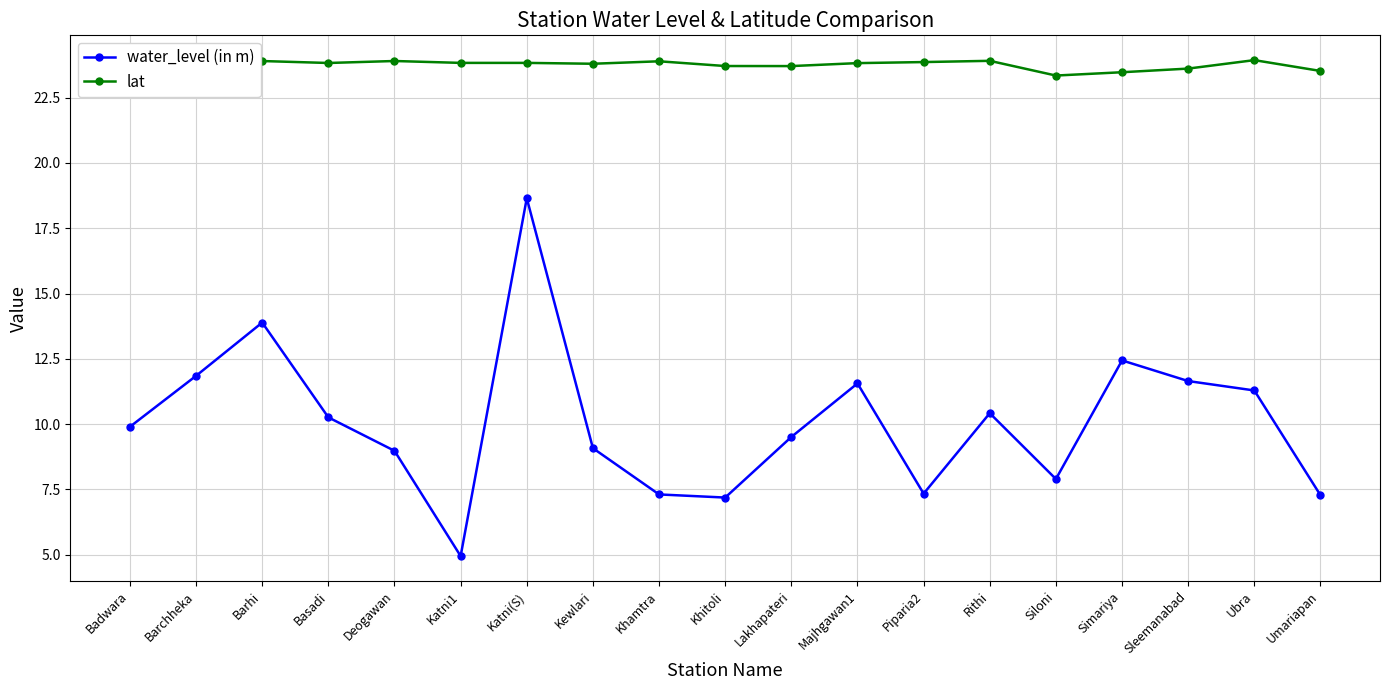

Rank the series at Kewlari from lowest to highest value.

water_level (in m), lat